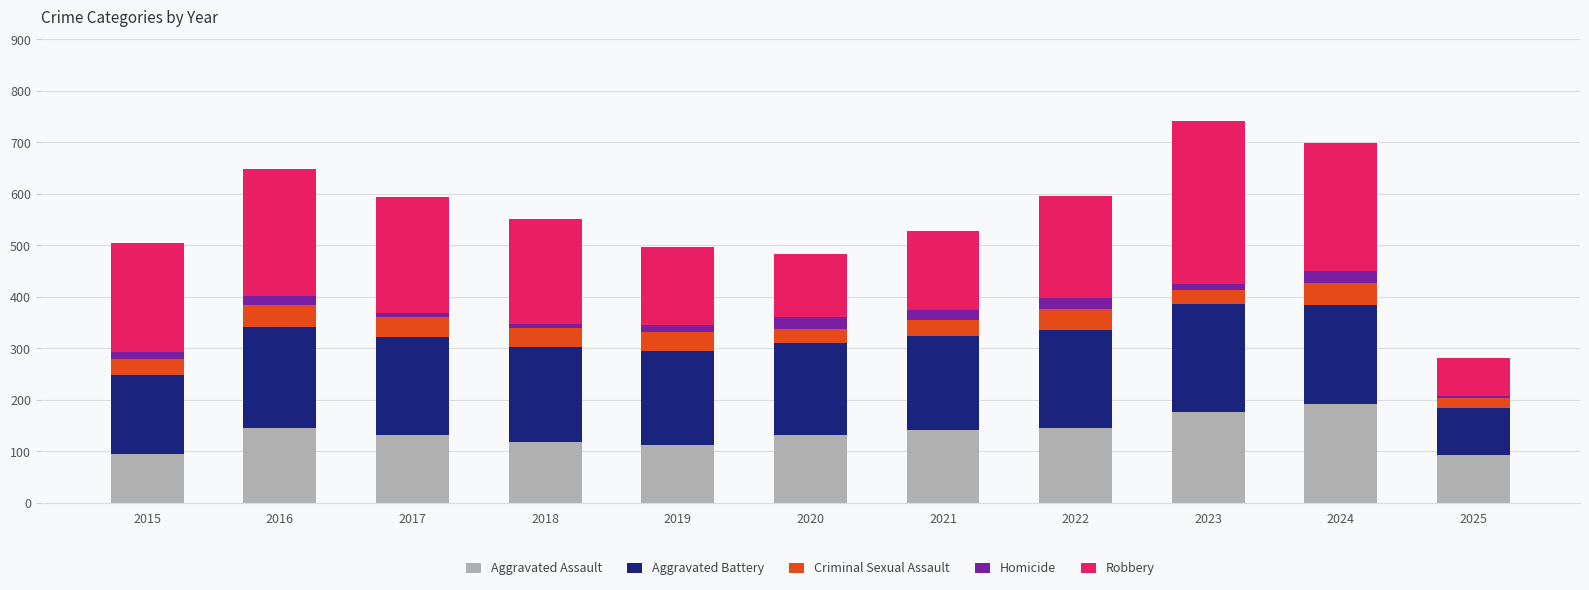

What is the sum of all Aggravated Assault values?

1484